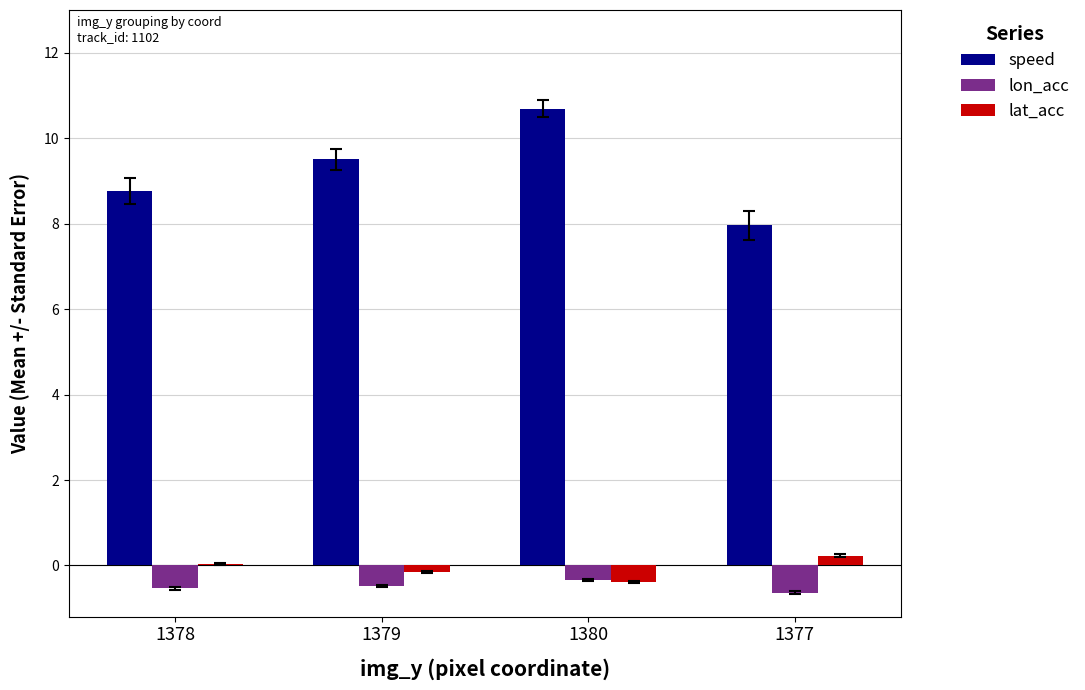

Where does the speed series first go above 9?

1379